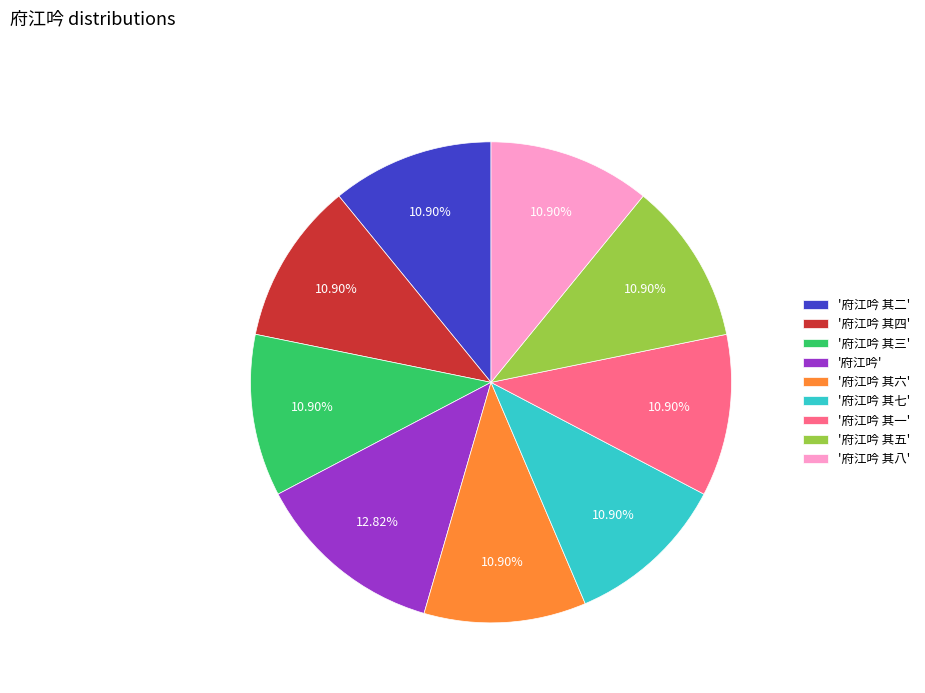

How many segments does this pie chart have?

9